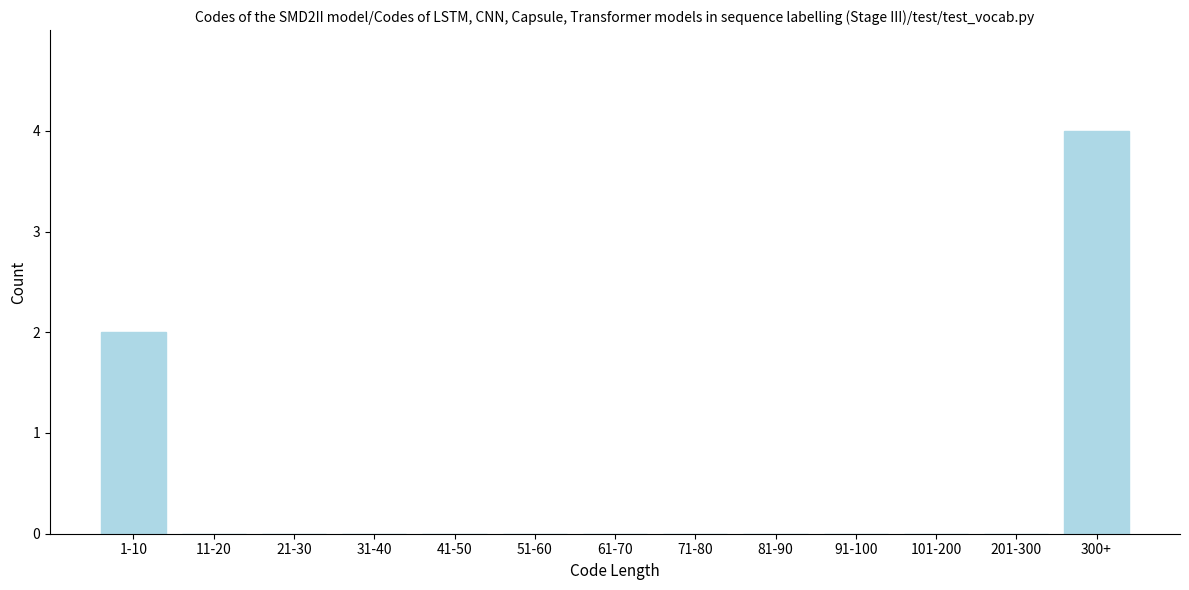

Reading left to right, what are all the values shown in this chart?

1-10=2	11-20=0	21-30=0	31-40=0	41-50=0	51-60=0	61-70=0	71-80=0	81-90=0	91-100=0	101-200=0	201-300=0	300+=4